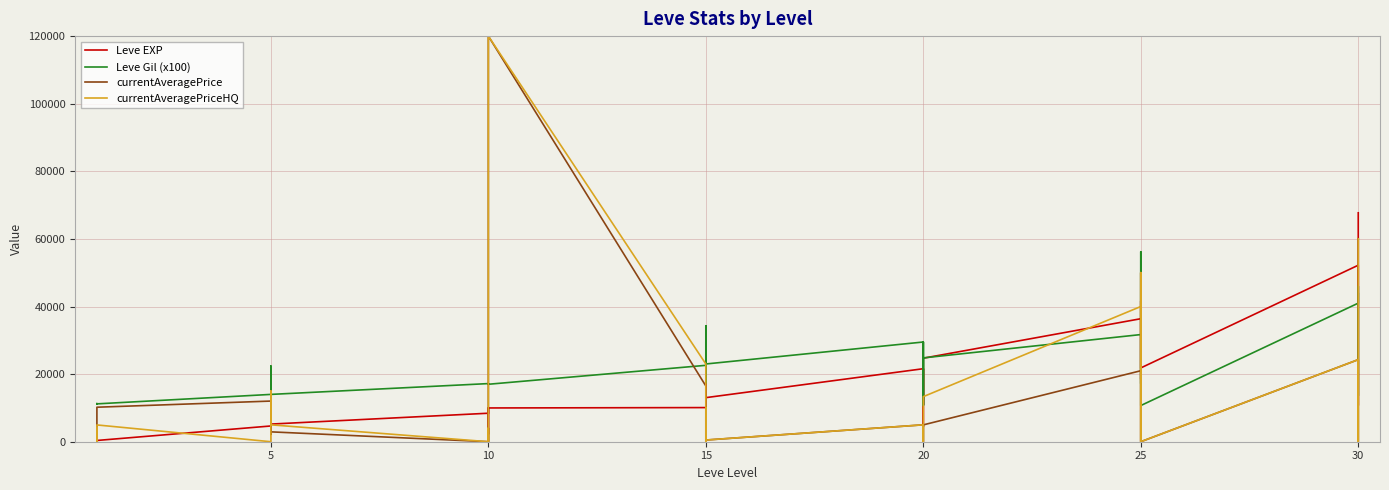

Between 20 and 10, which is larger?

20